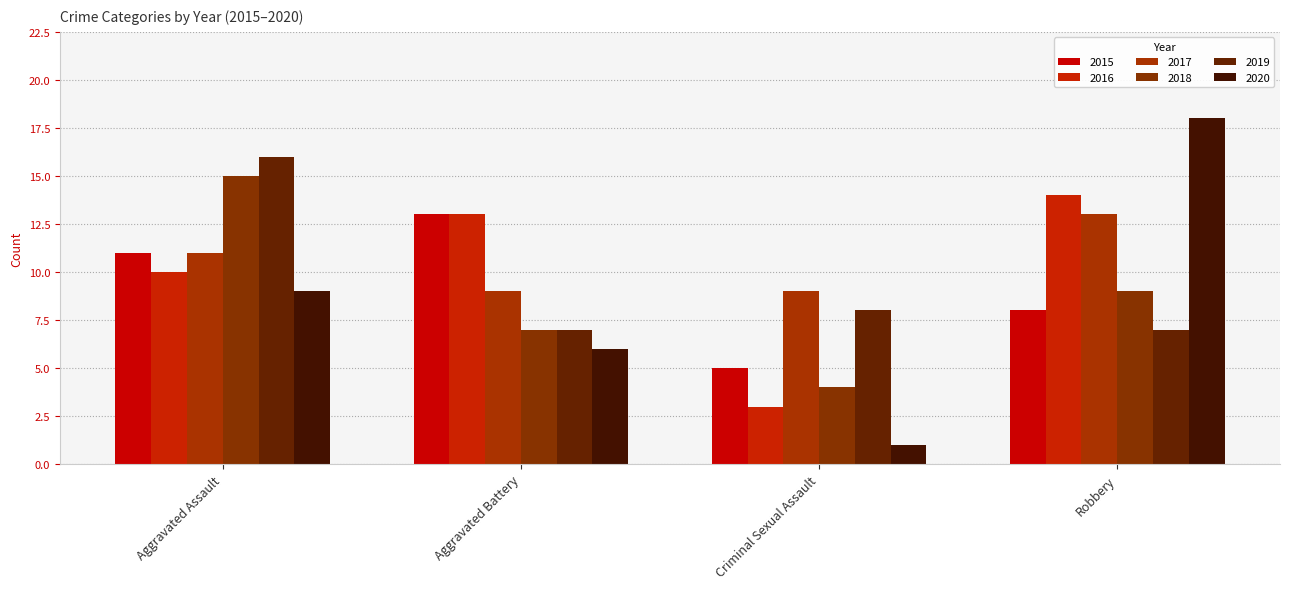

Rank the categories by 2018 value from highest to lowest.

Aggravated Assault, Robbery, Aggravated Battery, Criminal Sexual Assault